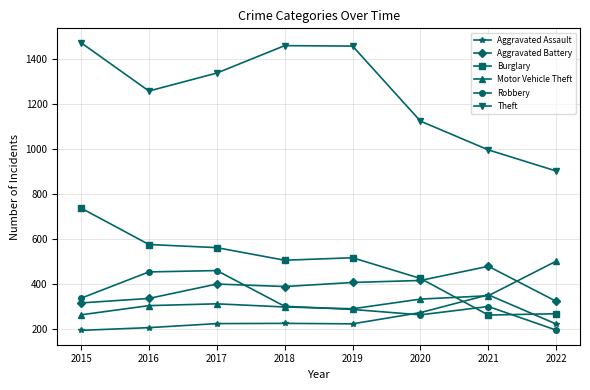

In Theft, how many points are lower than both neighbors (excluding endpoints)?

1